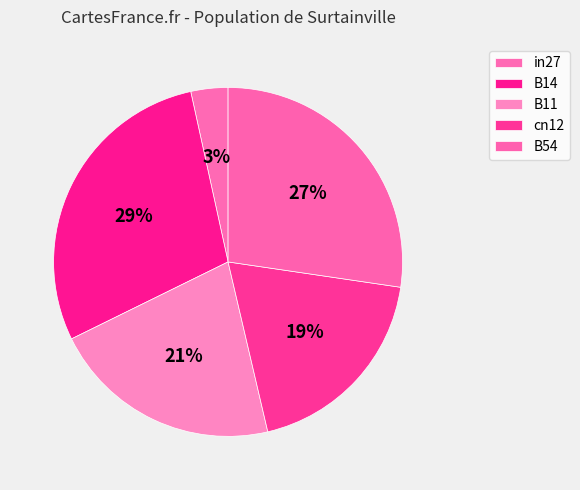

Is B54 the majority of the pie?

No